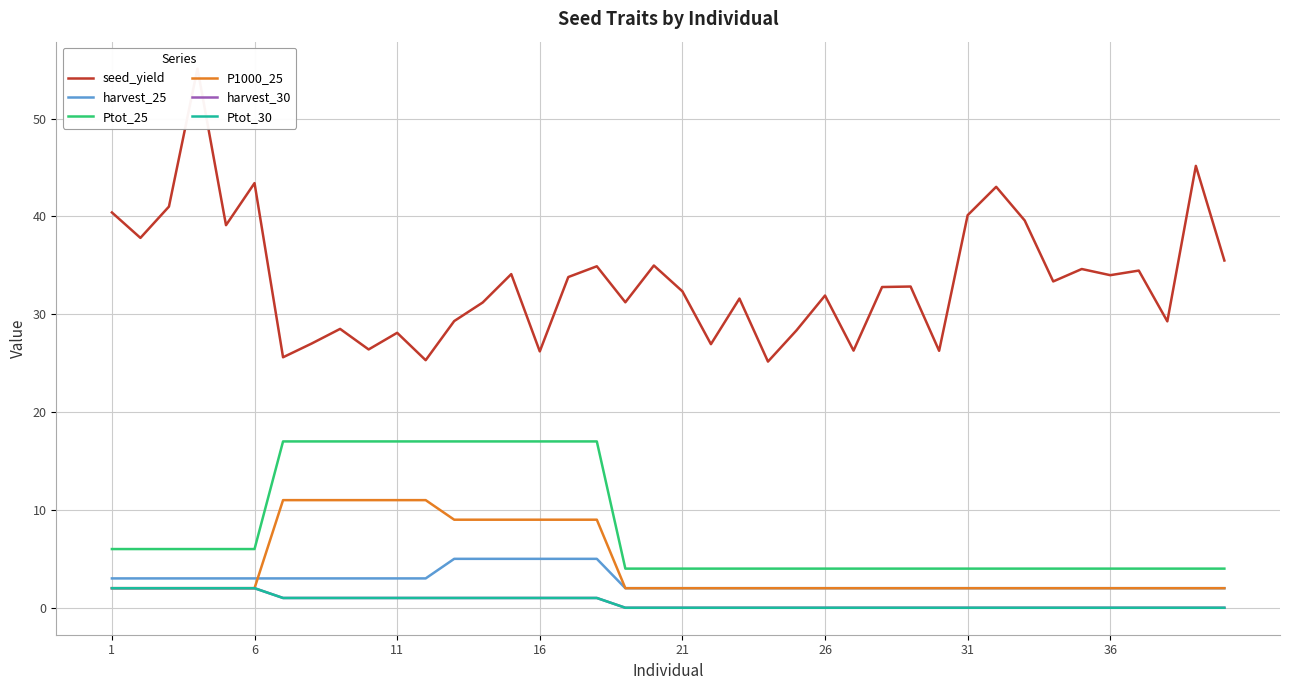

List the series in order of their peak value, lowest first.

harvest_30, Ptot_30, harvest_25, P1000_25, Ptot_25, seed_yield